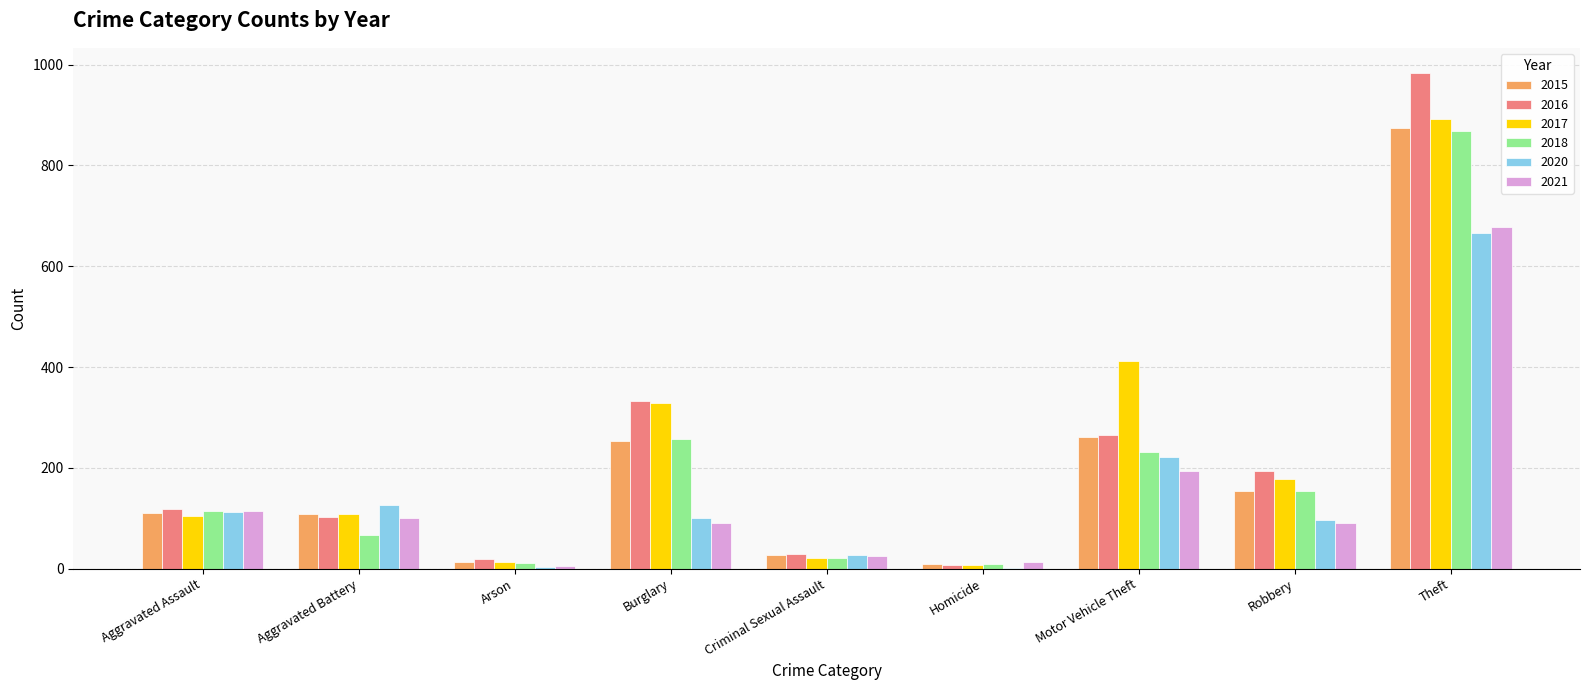

The value of 2017 at Motor Vehicle Theft is 729. True or false?

False